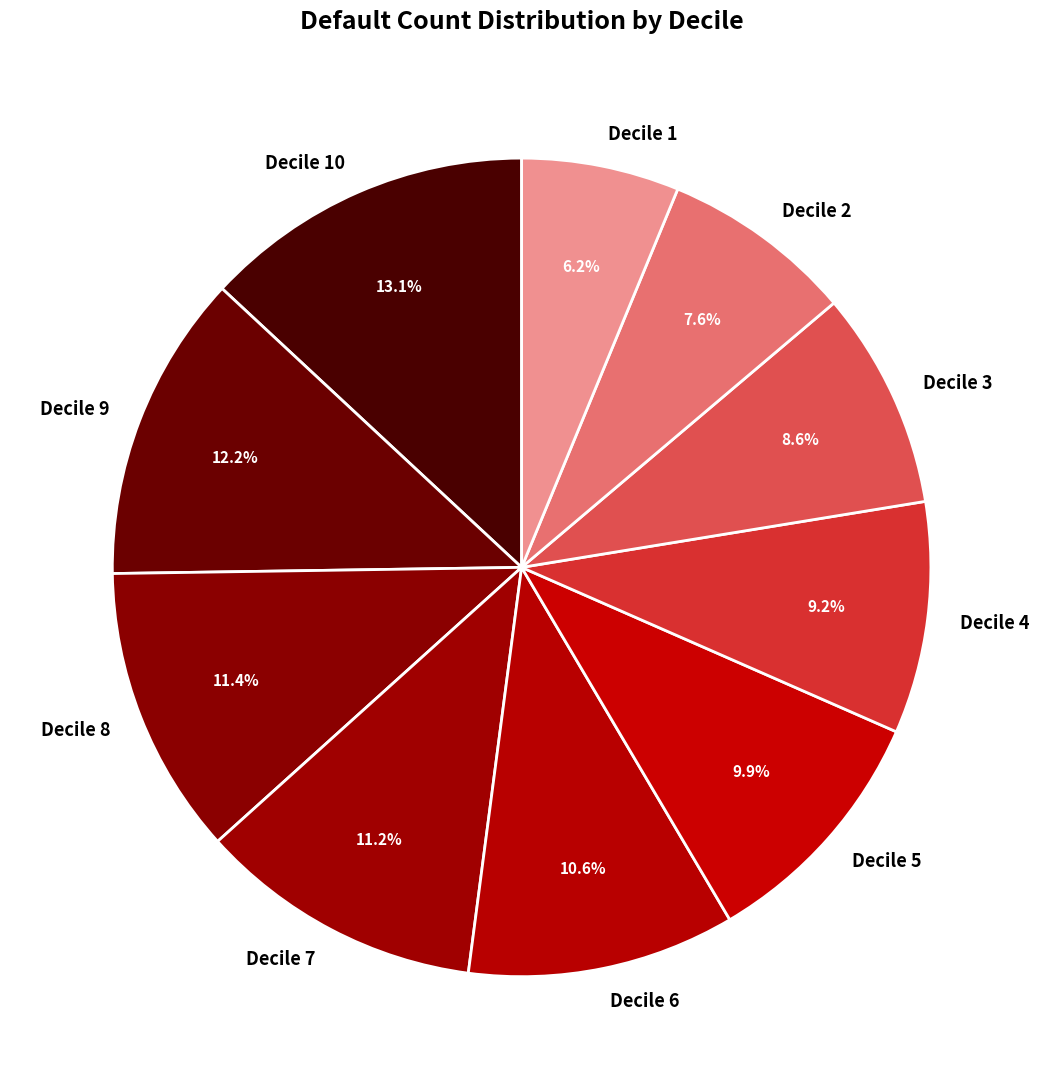

Count the number of slices in the pie.

10